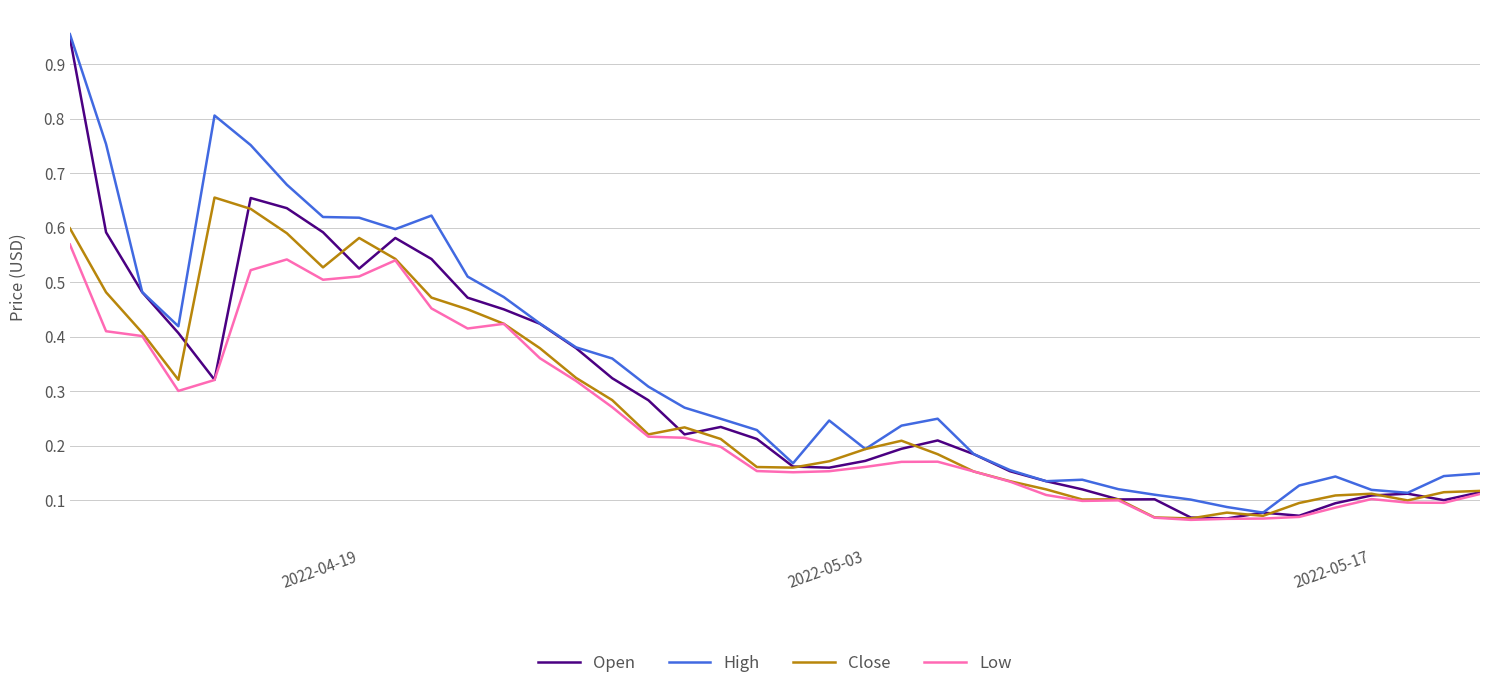

Which series has the widest spread of values?

Open